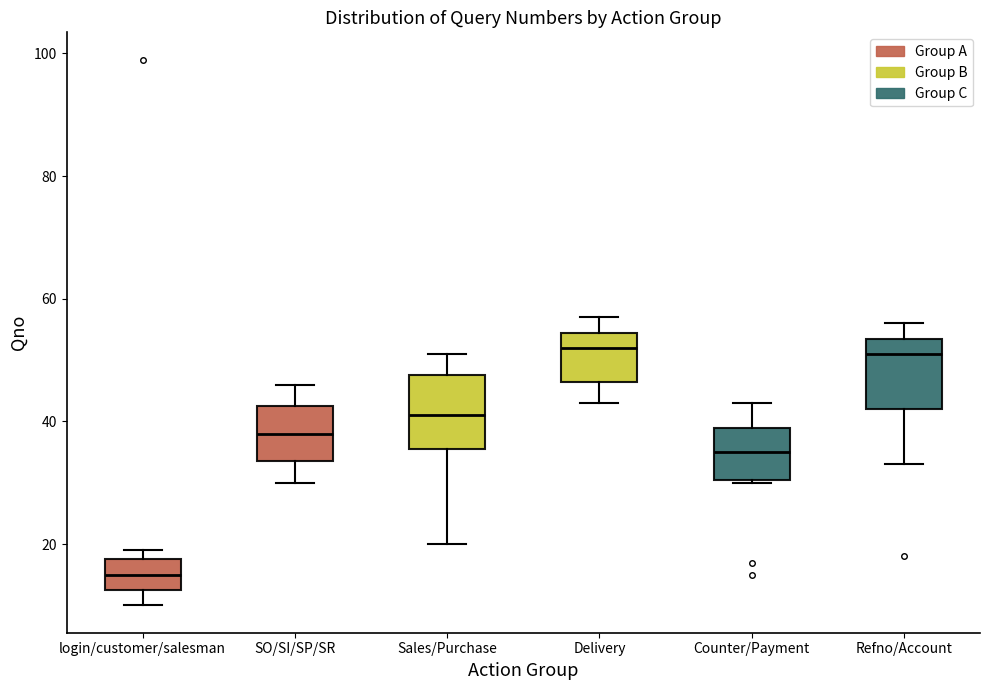

Where does the lower whisker of the box for Delivery end on the y-axis? The values are not printed on the chart, so give them approximately, as read against the axis.

44